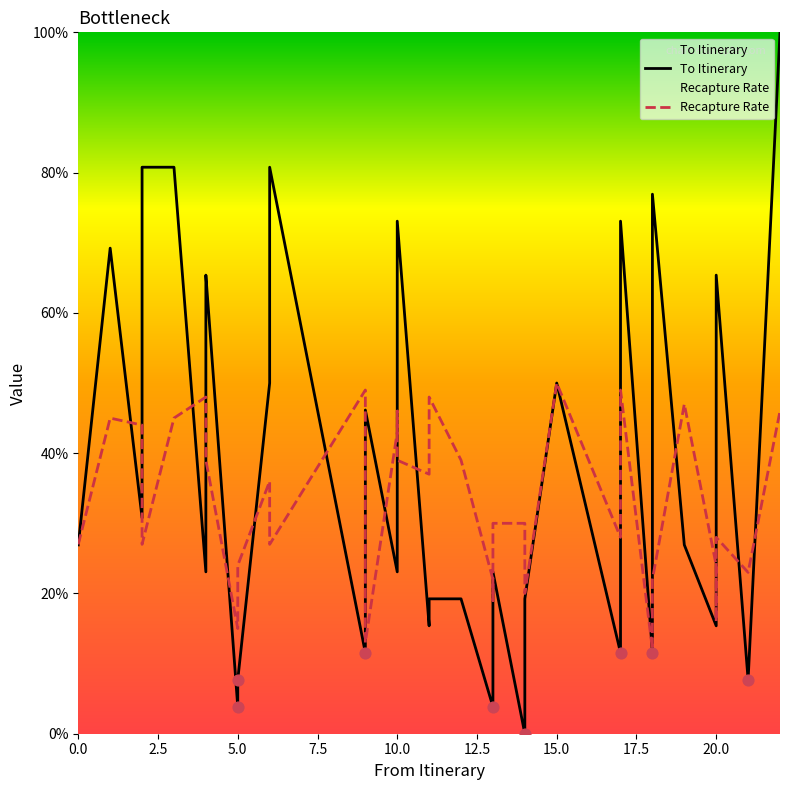

At how many categories does at least one series exceed 0?

39